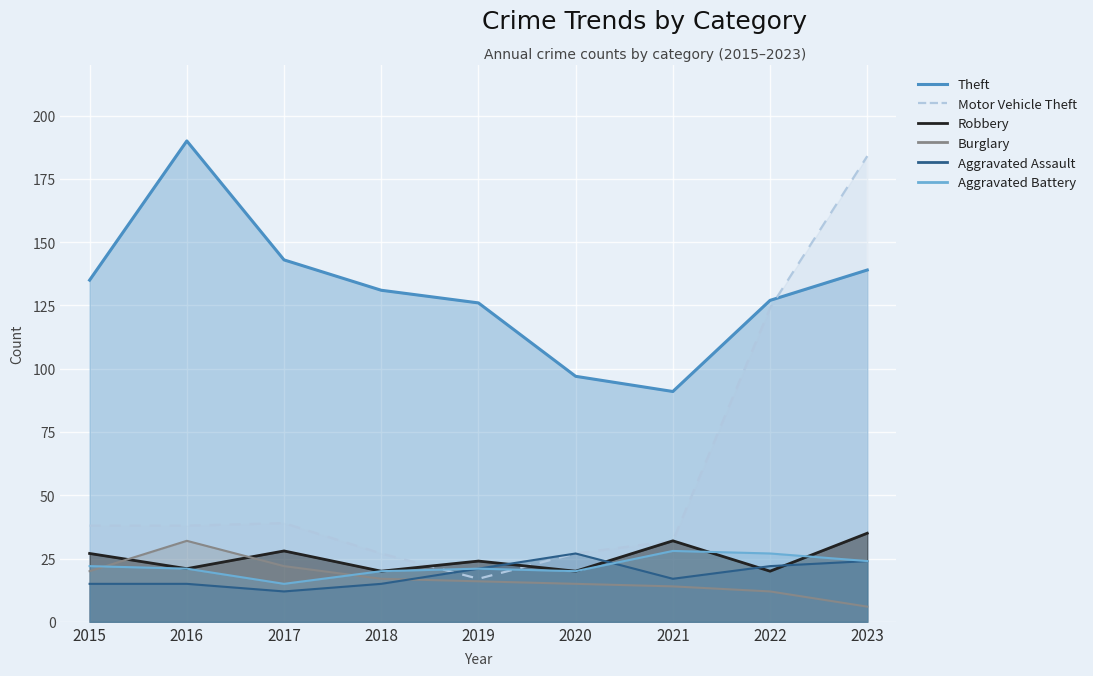

How many interior local peaks does the Motor Vehicle Theft (line) series have?

1